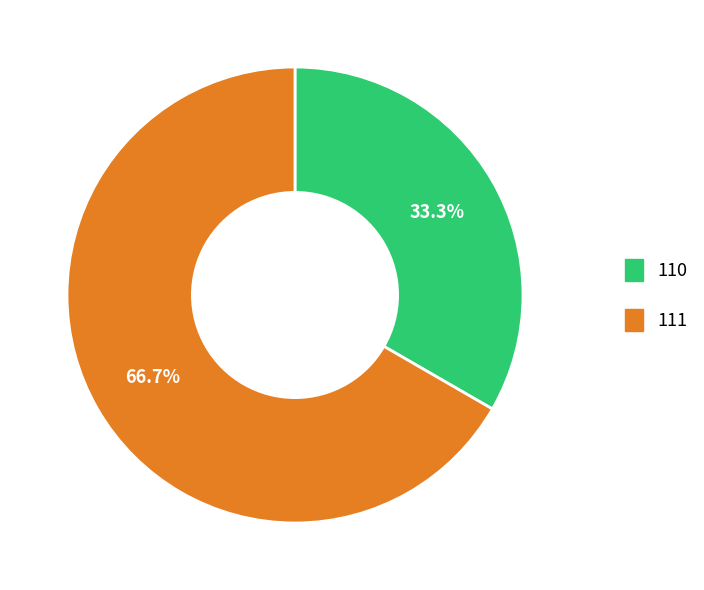

Approximately how many times larger is the value at 111 compared to 110?

2.0